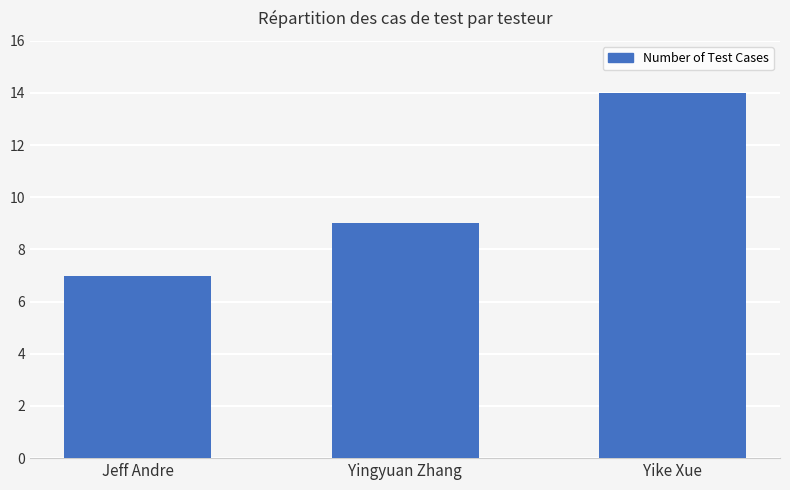

What is the label of the 3rd bar from the left?

Yike Xue